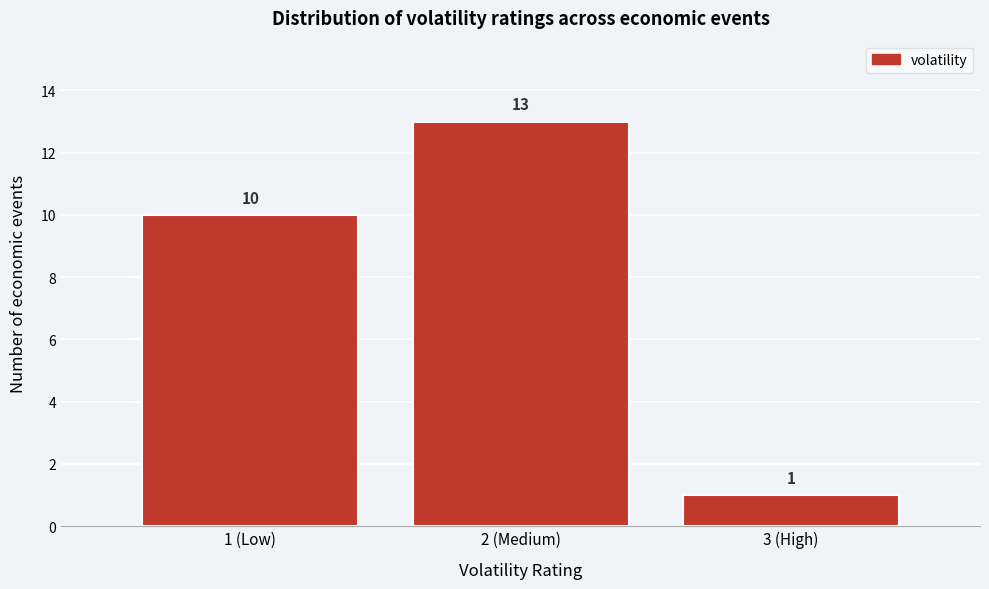

Reading right to left, list all the values displayed in this chart.

1	13	10